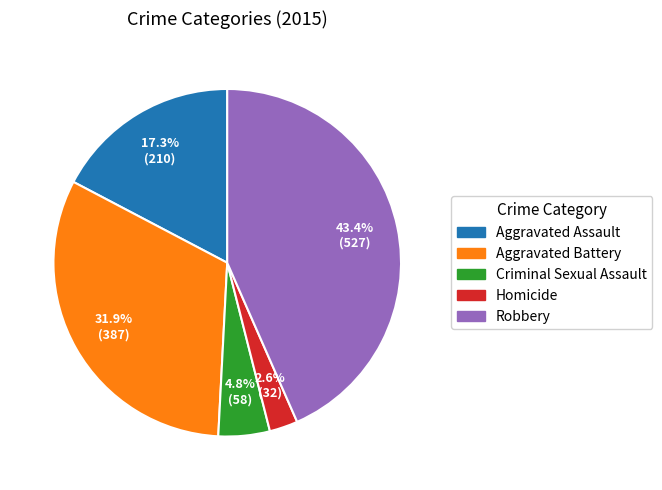

What percentage do Robbery and Aggravated Battery together represent?

75.3%